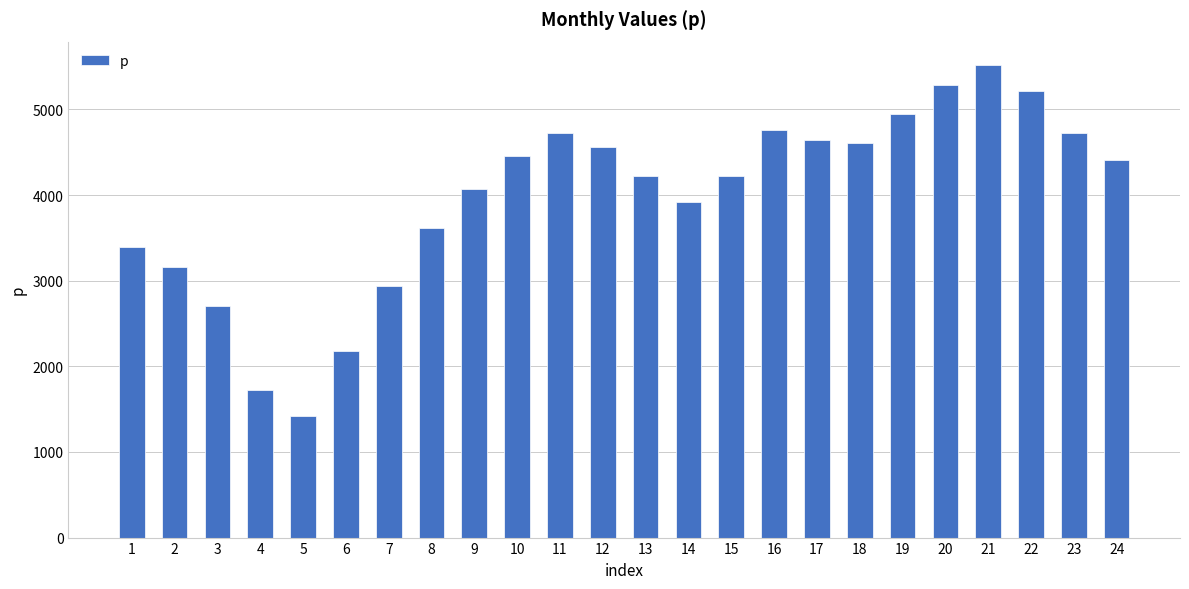

The value at 13 is 5661.2. True or false?

False